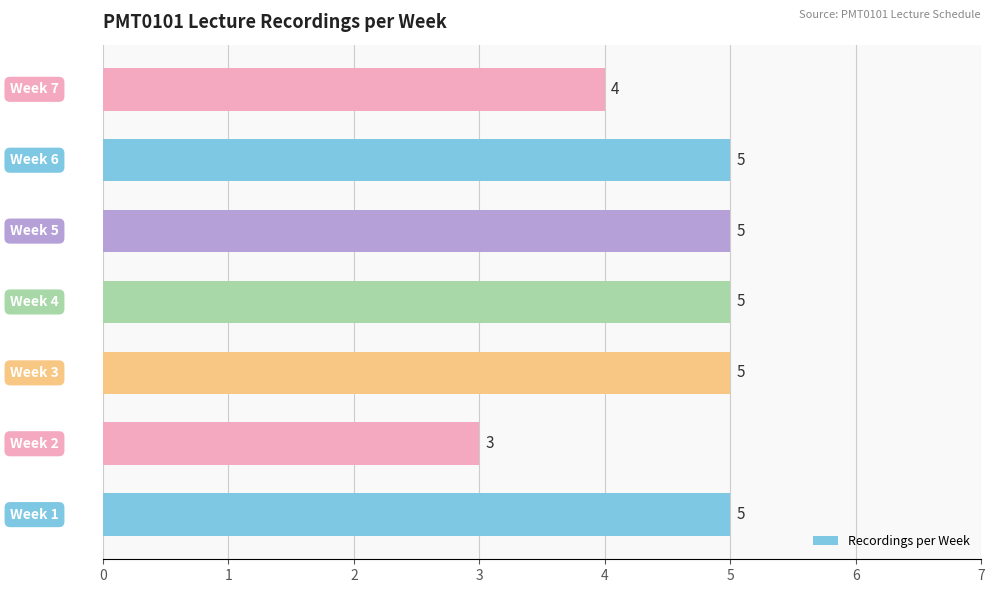

How many values are between 4 and 5?

6